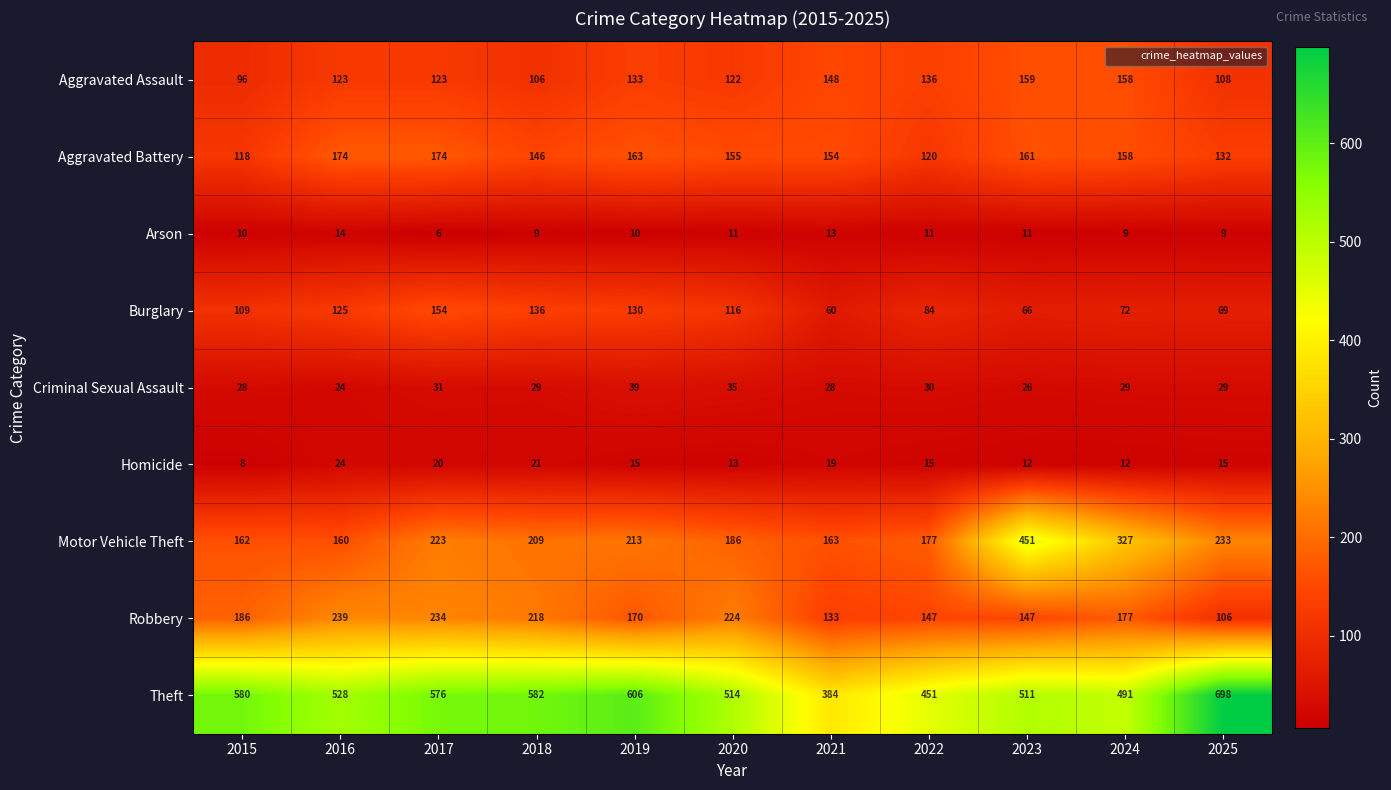

Where is Aggravated Battery nearest to the value 146?

2018